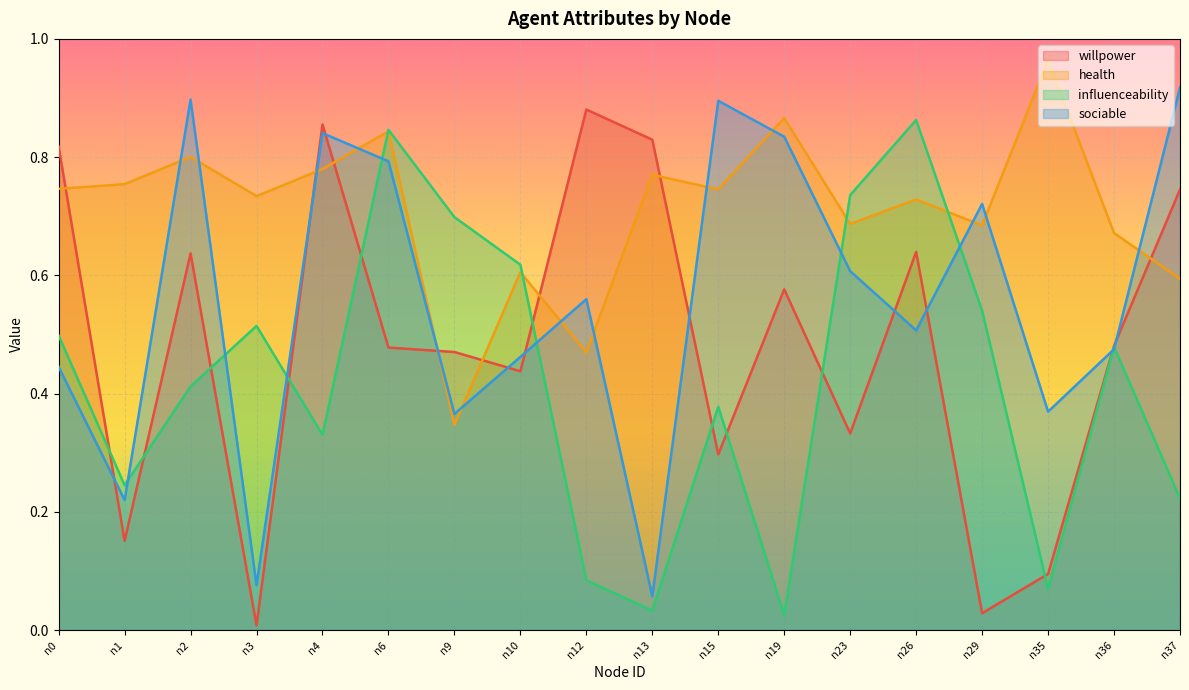

List the series in order of their overall mean, lowest first.

influenceability, willpower, sociable, health